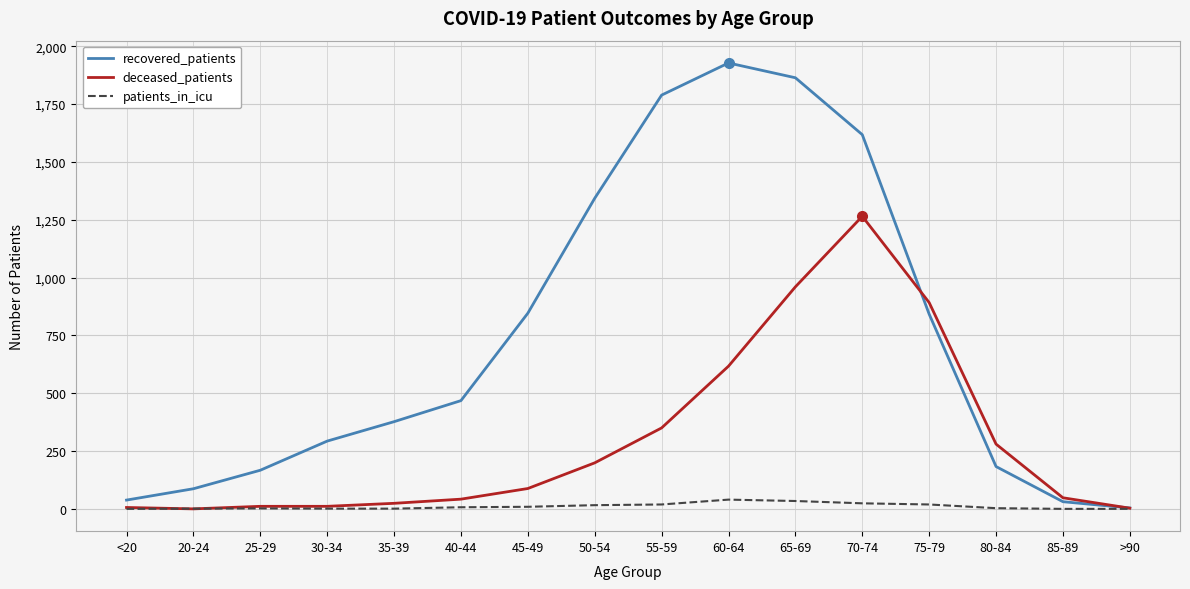

Which series has the largest total across all categories?

recovered_patients